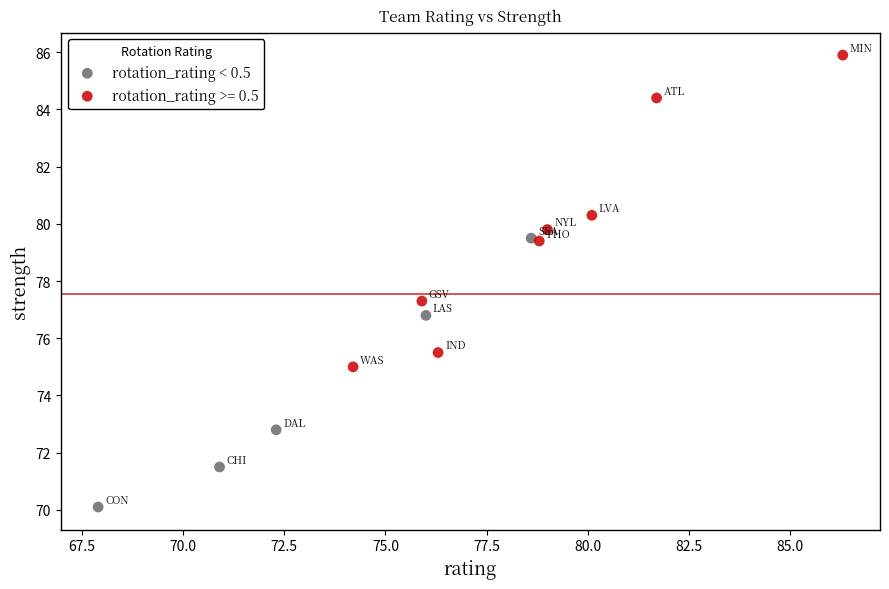

Which series has the largest Y range (max minus min)?

rotation_rating >= 0.5